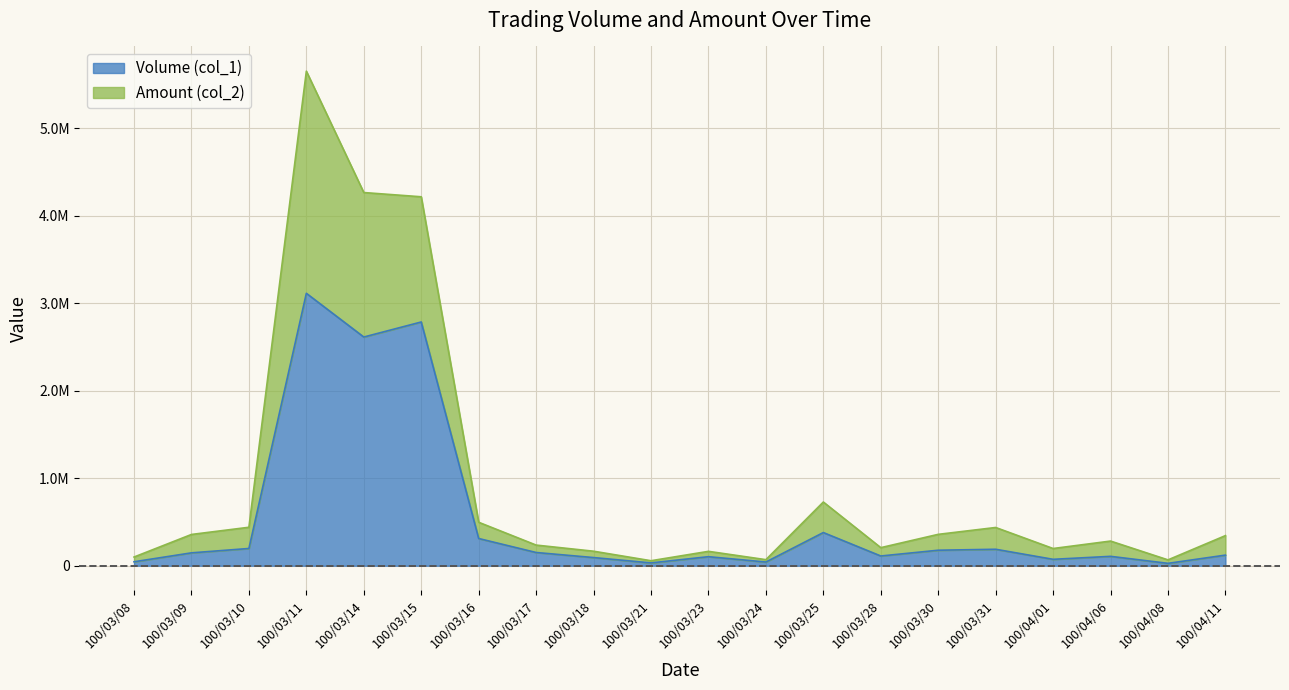

Does the chart display data point markers on the line(s)?

No